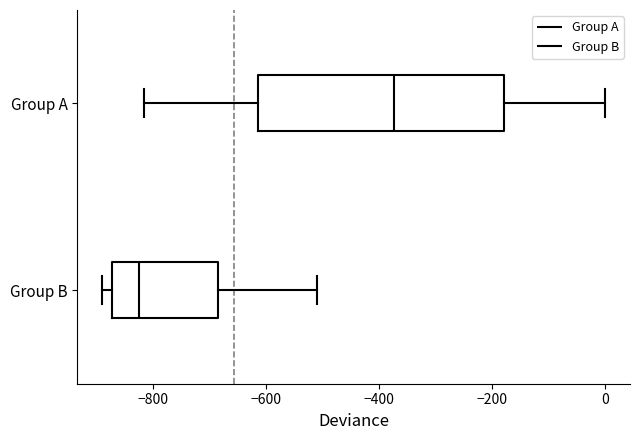

Comparing the boxes themselves (not the whiskers), which one is the widest?

Group A